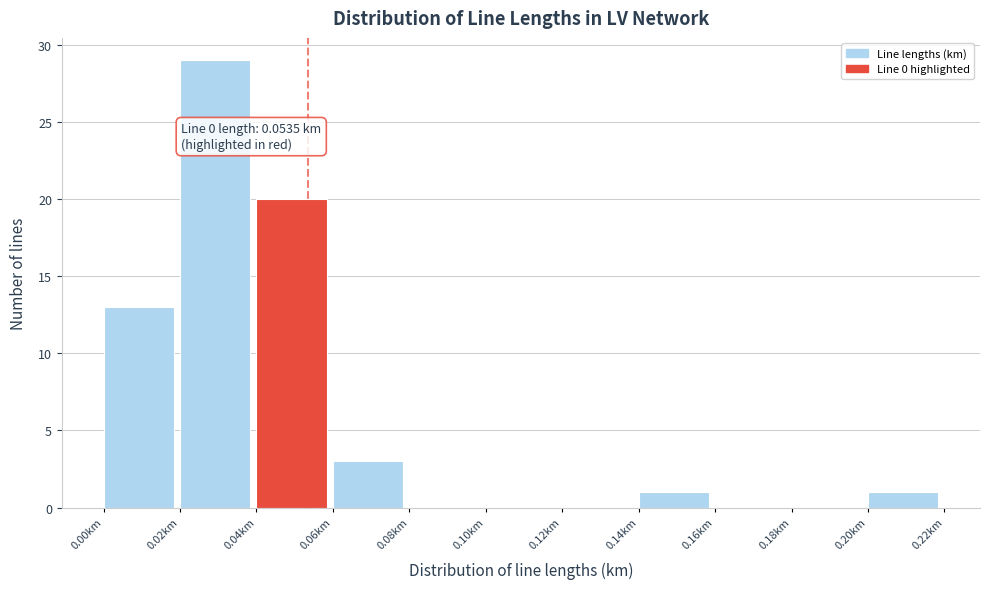

Which range on the x-axis has the tallest bar?

0.02 to 0.04